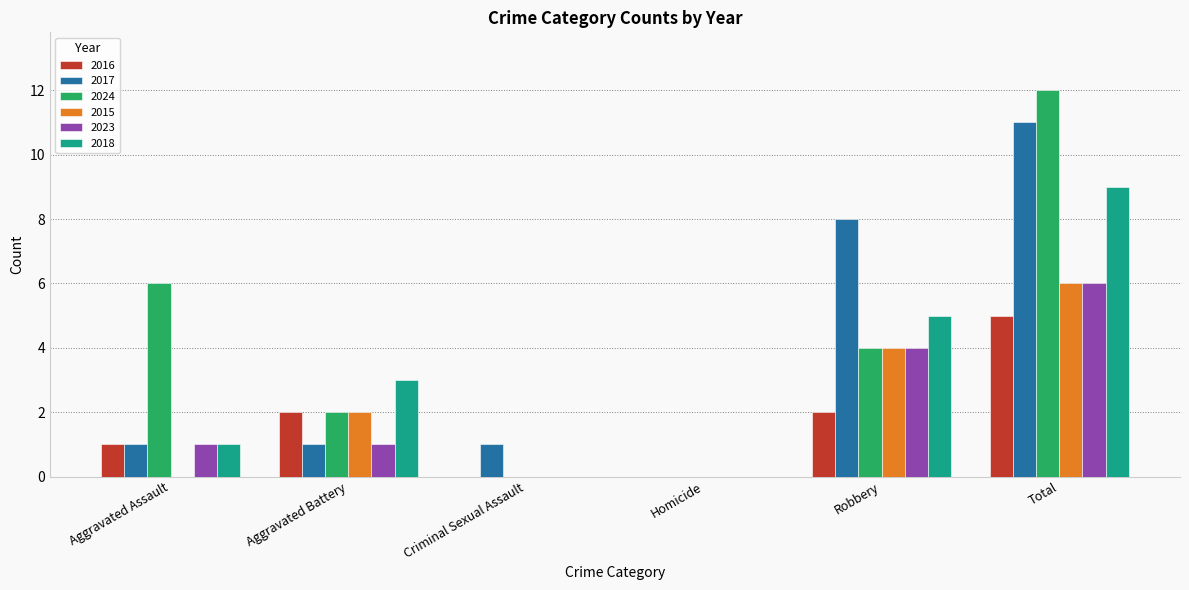

Count the number of categories in the chart.

6